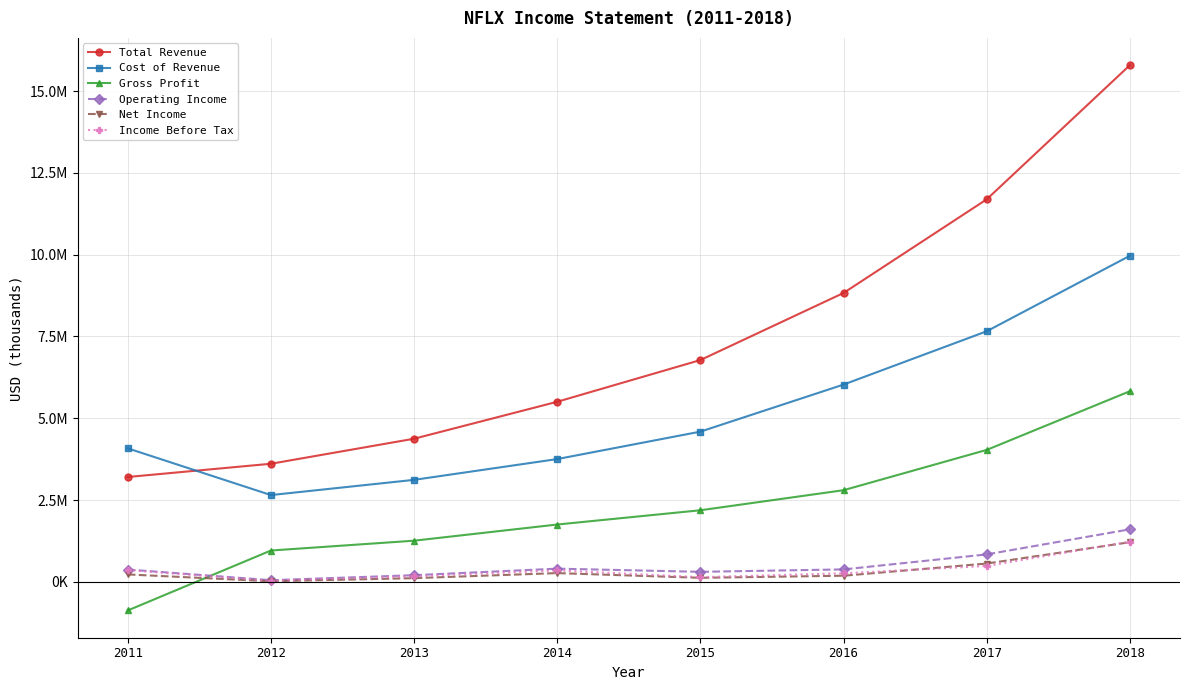

What are all the series names shown in the legend?

Total Revenue, Cost of Revenue, Gross Profit, Operating Income, Net Income, Income Before Tax